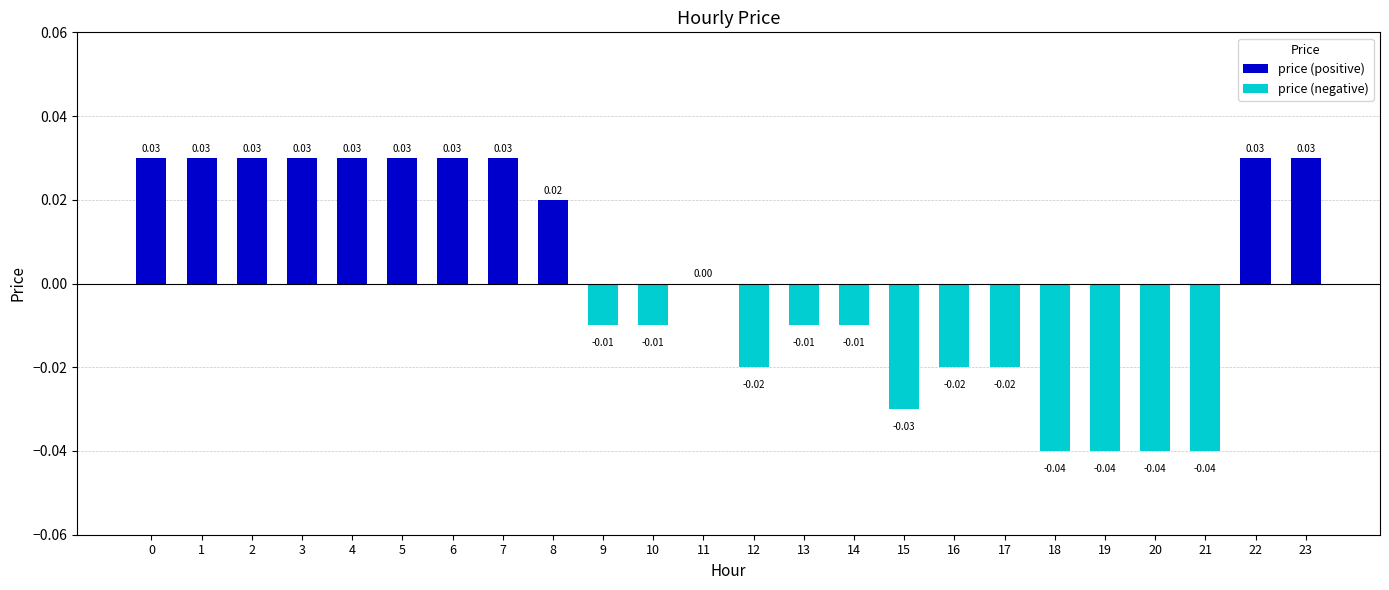

Between 10 and 8, which is larger?

8